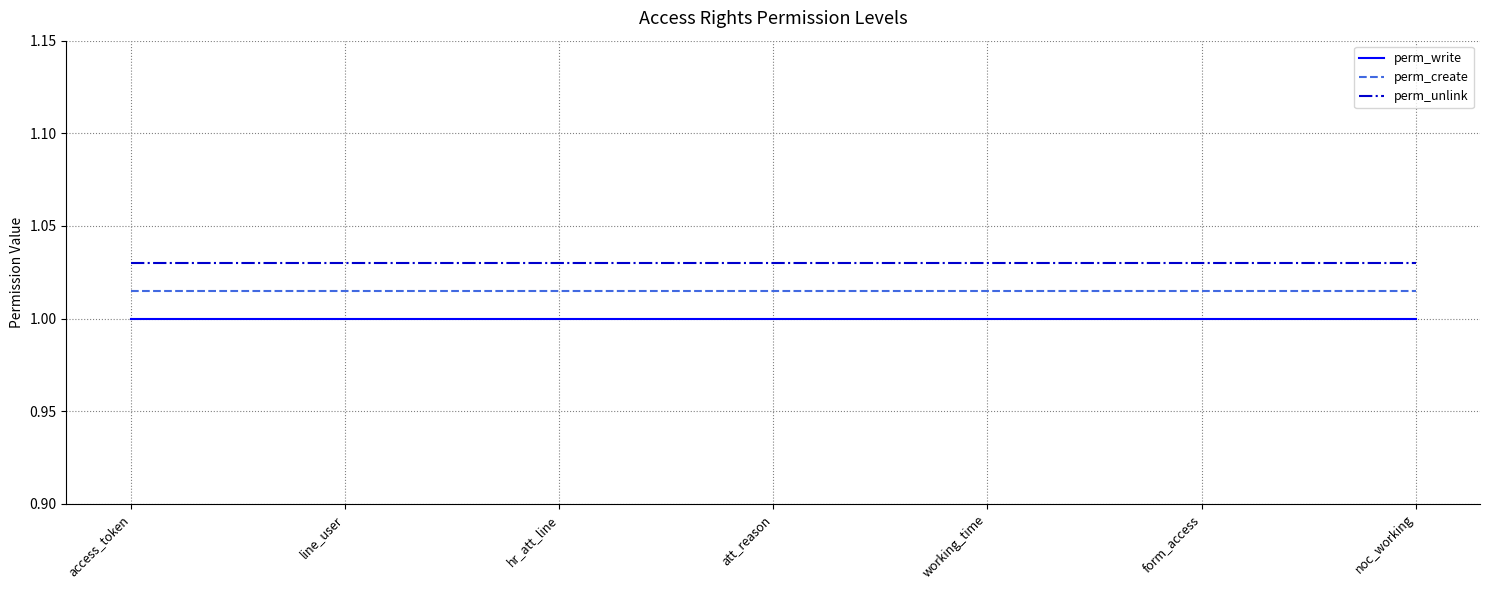

True or false: perm_write and perm_create cross at least once.

False